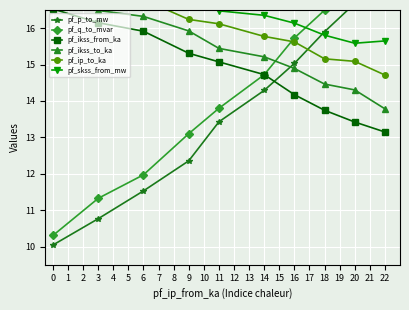

At which category is the sum across all series the highest?

9